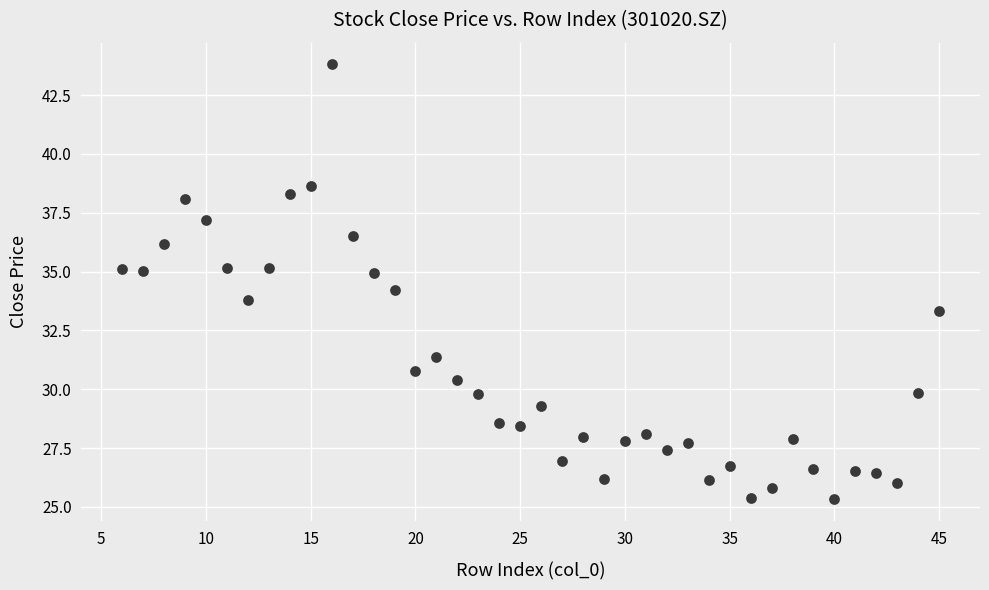

What is the range of Y values (max minus min)?

18.5